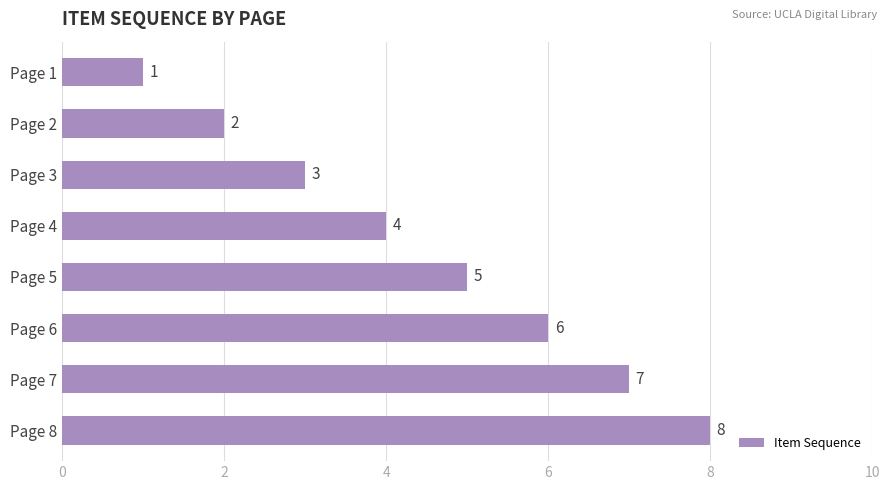

Are the bars horizontal?

Yes